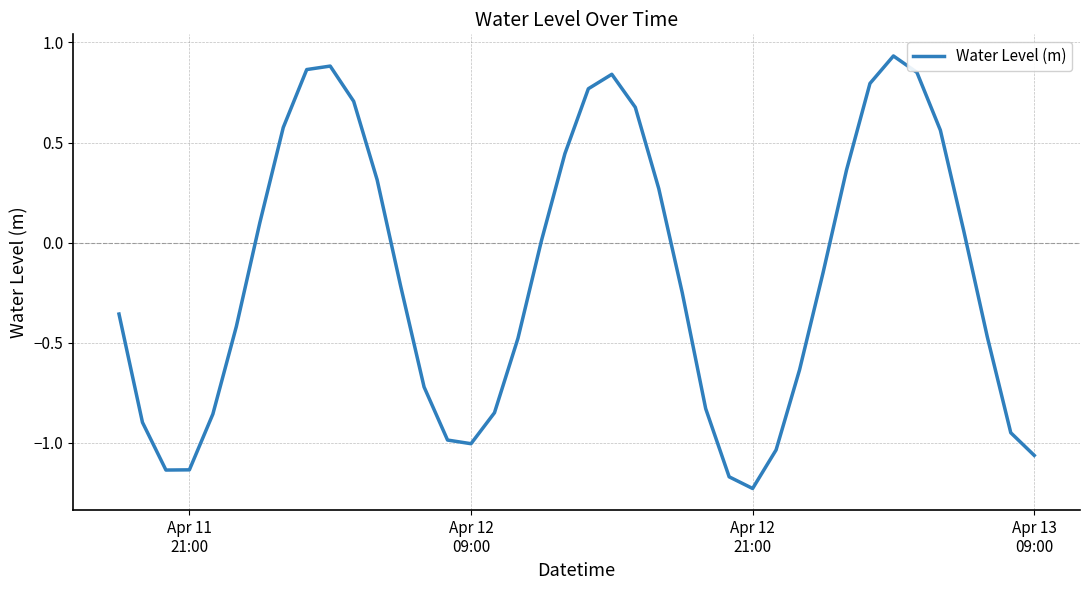

How many values are below zero?

22